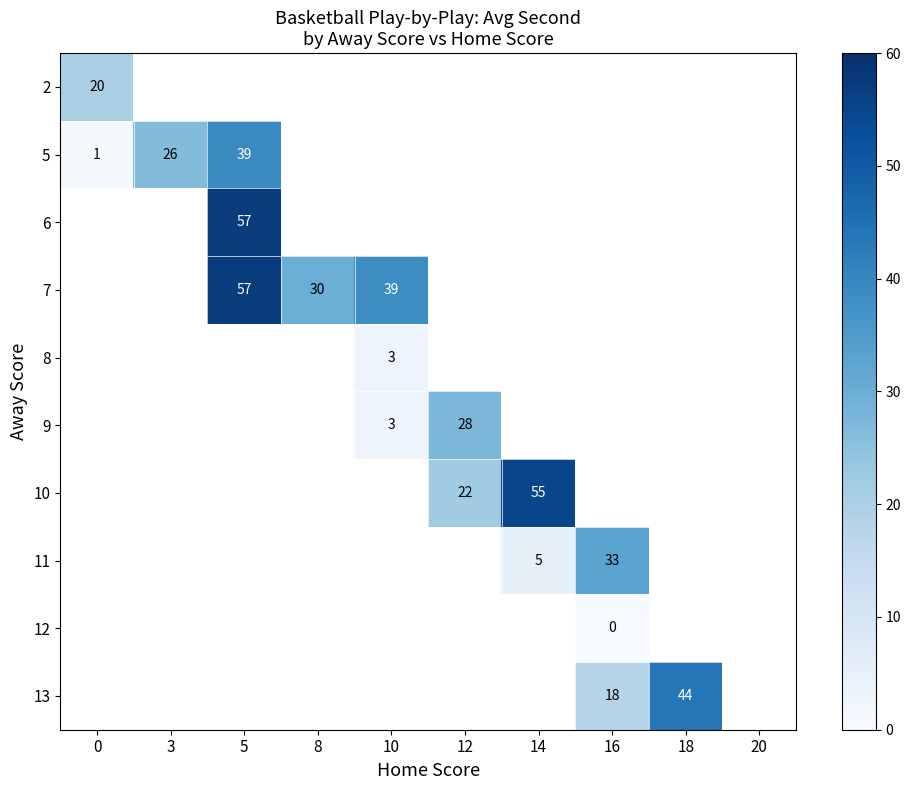

How many series are shown in this chart?

10